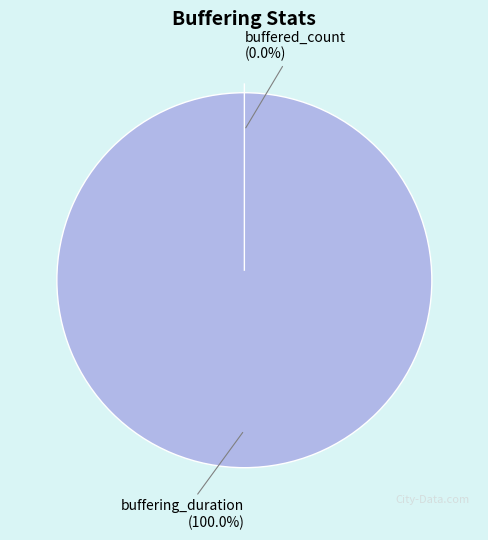

How many segments does this pie chart have?

2